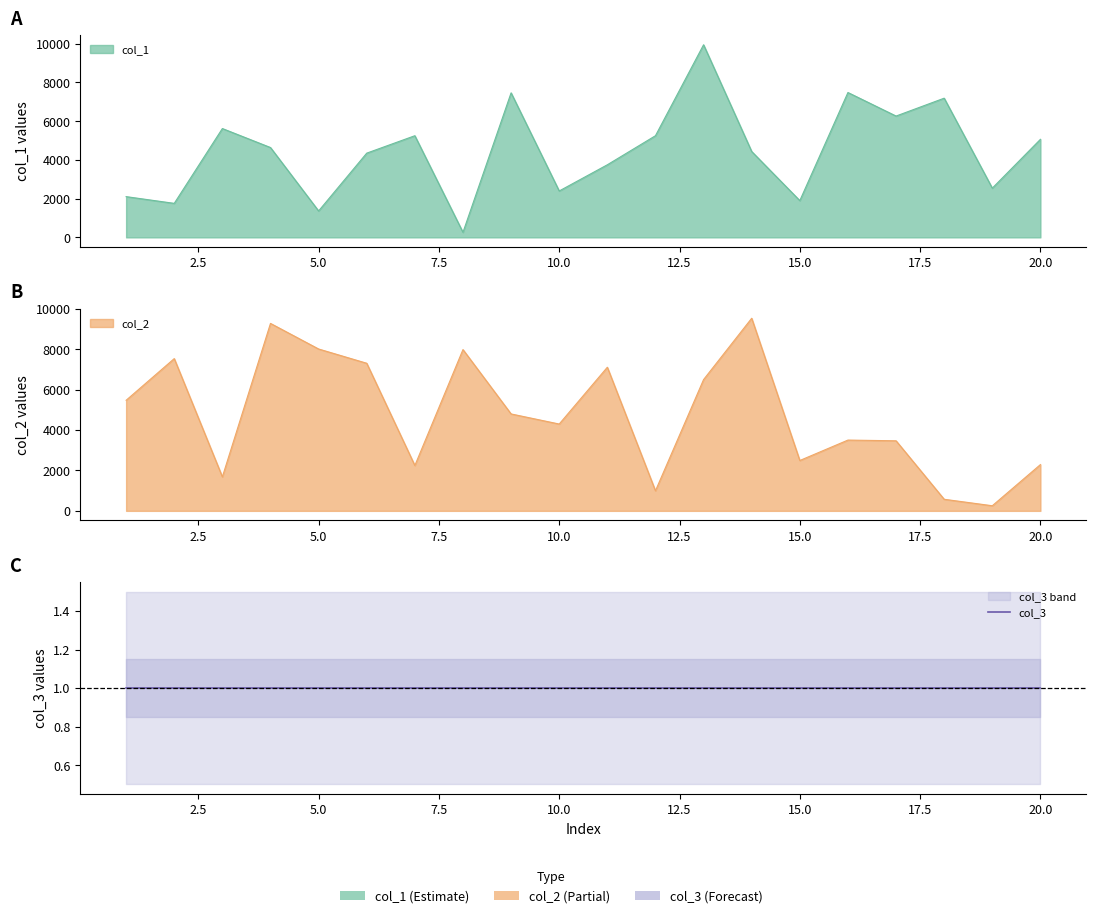

What is the value of the col_2 point at the 5th from the left?

8006